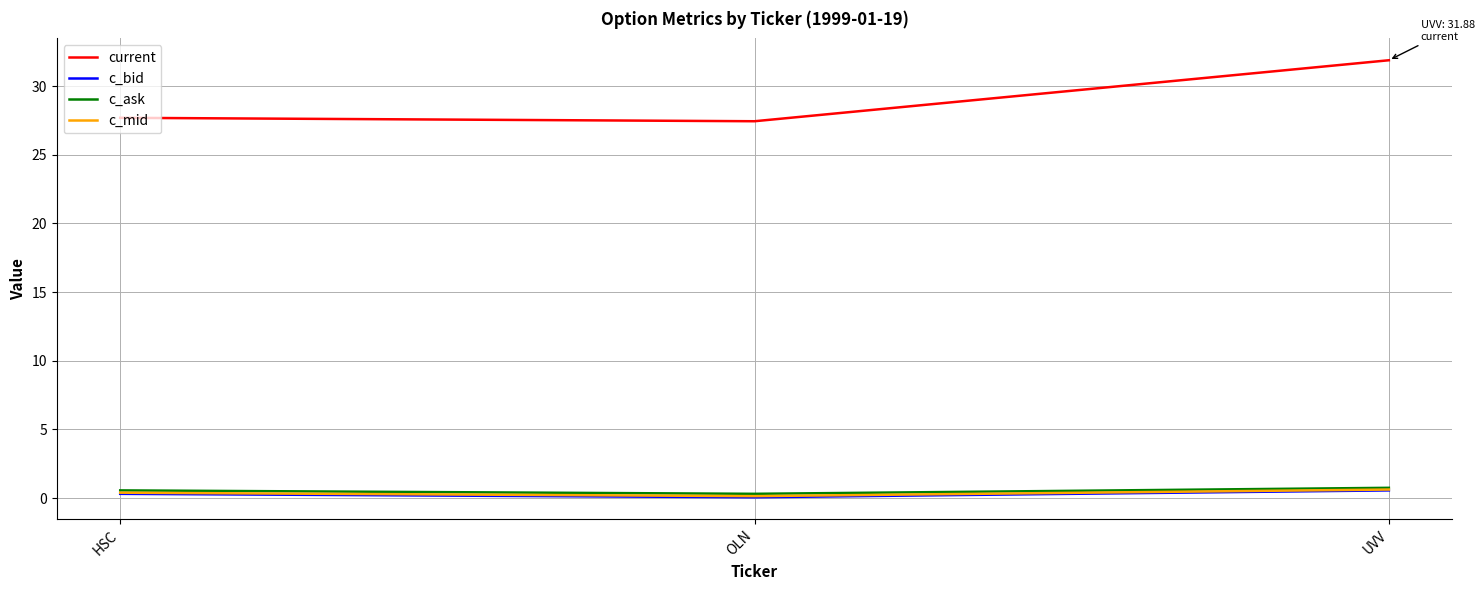

The value of current at OLN is 5.7. True or false?

False